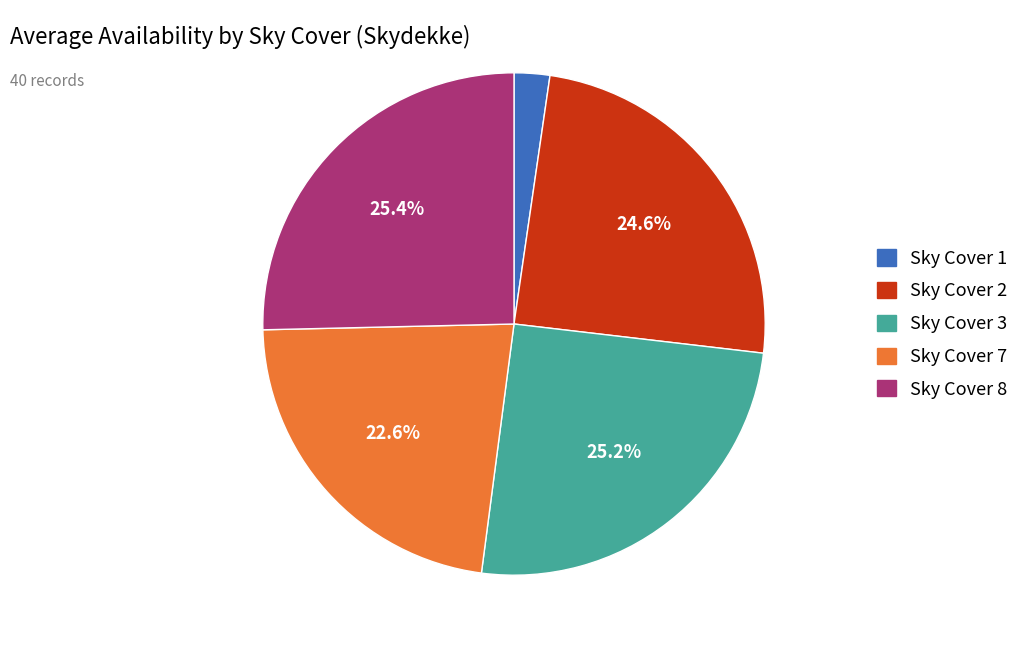

Is there a majority slice in this chart?

No